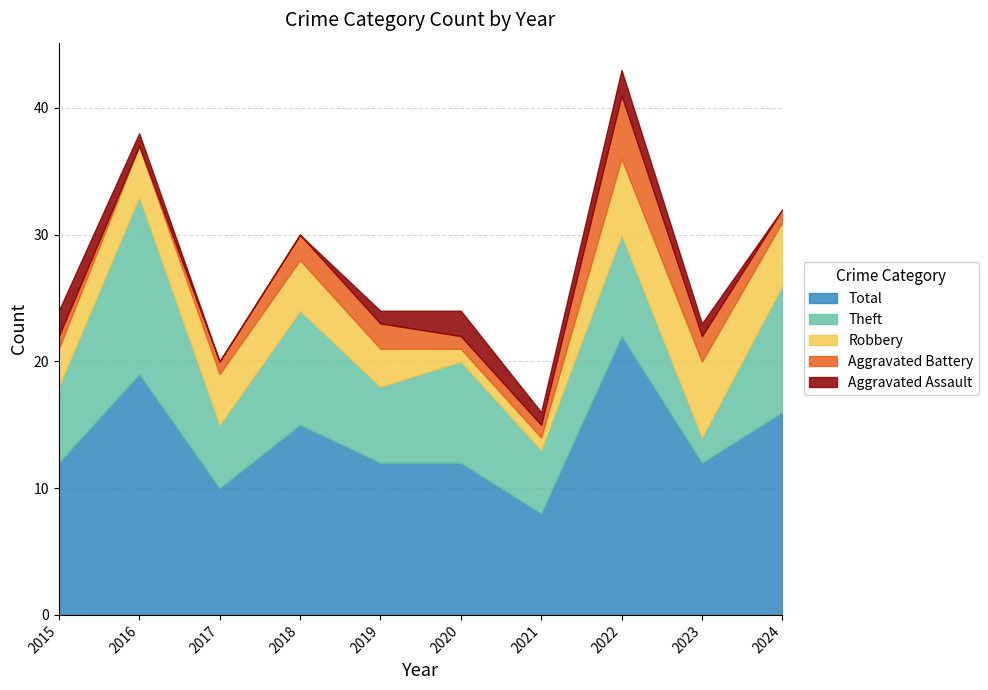

At how many categories does at least one series exceed 2?

10